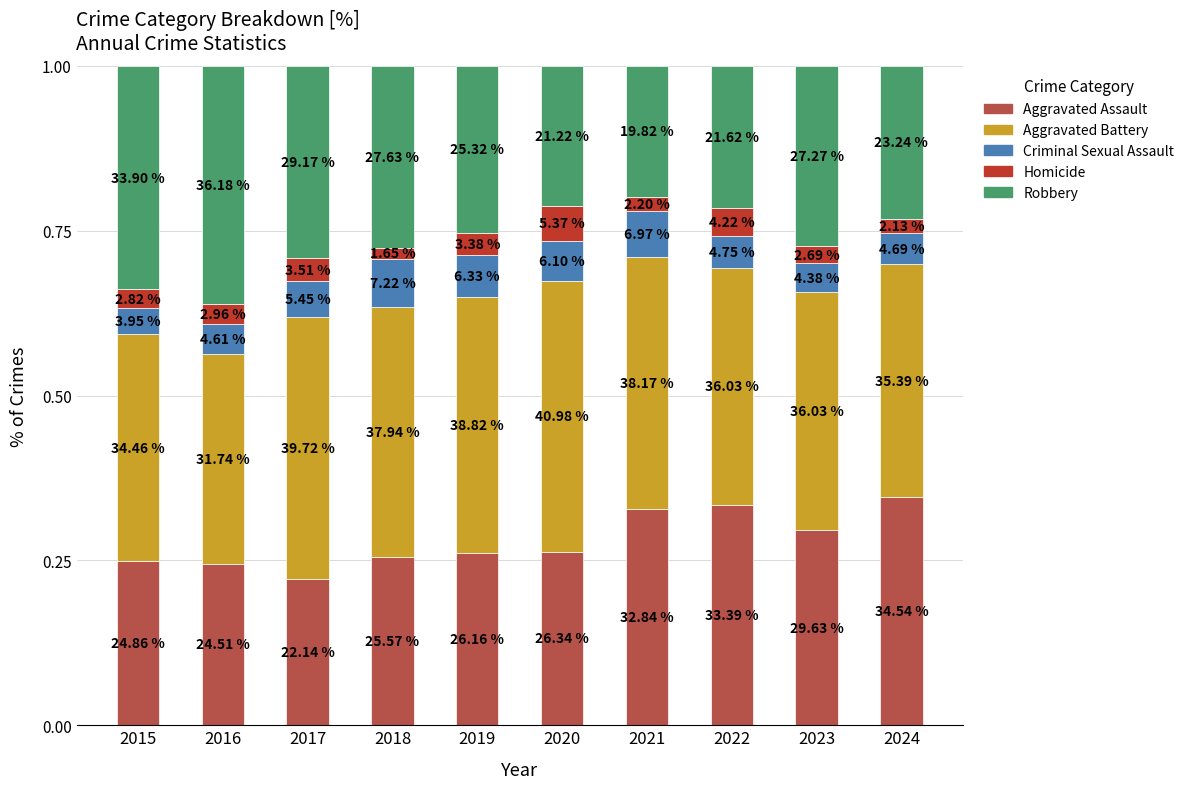

How many bars are there in total?

10